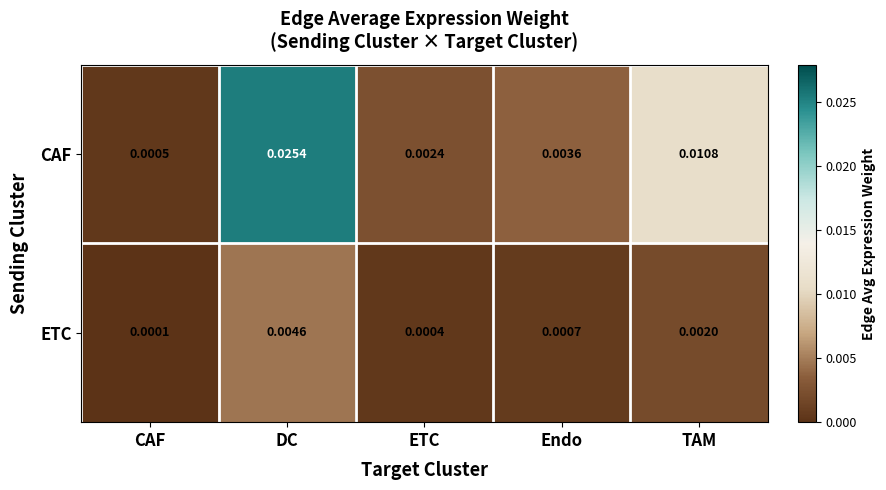

At which category does the chart reach its minimum across all series?

CAF